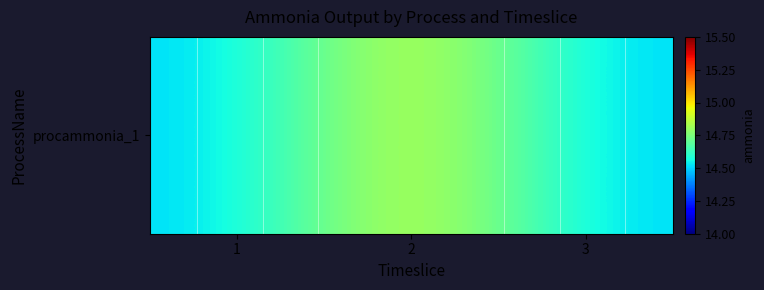

What is the sum of all values?

44.0